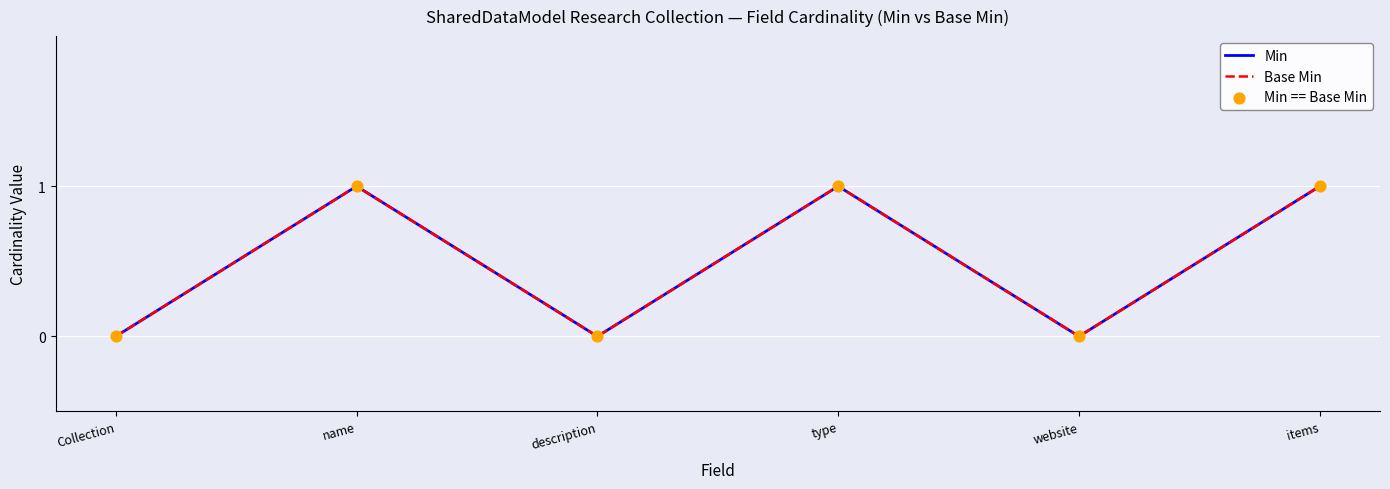

At how many categories does at least one series exceed 0?

3